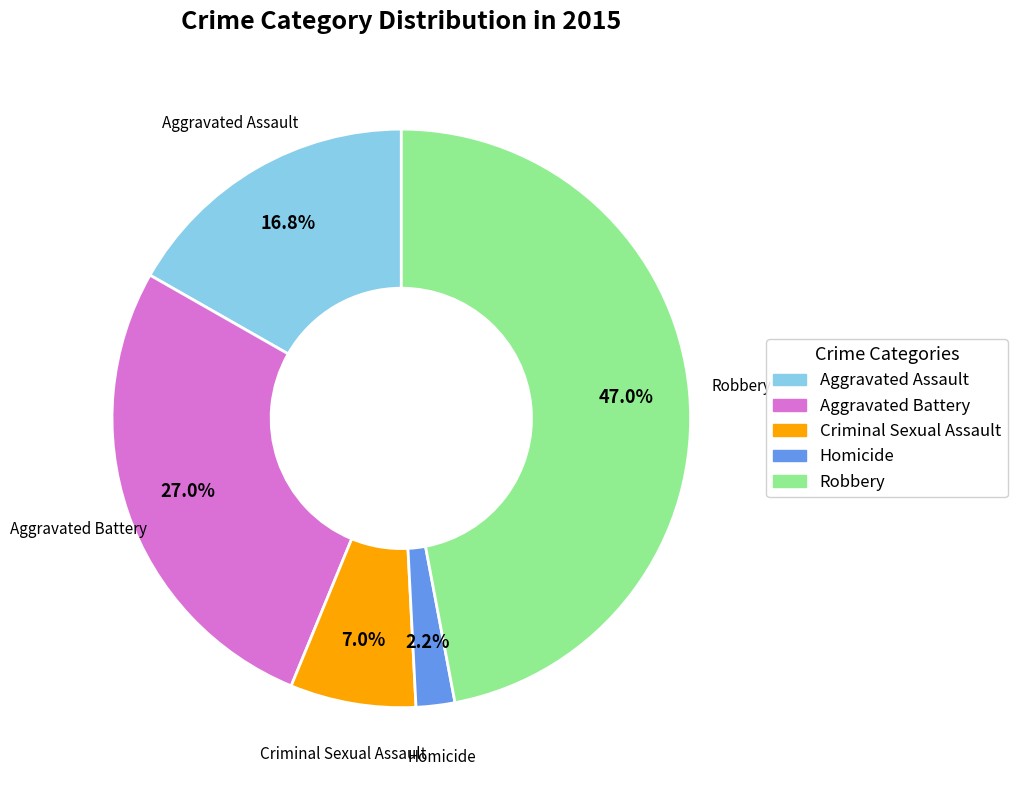

Does Aggravated Battery account for over 50% of the chart?

No